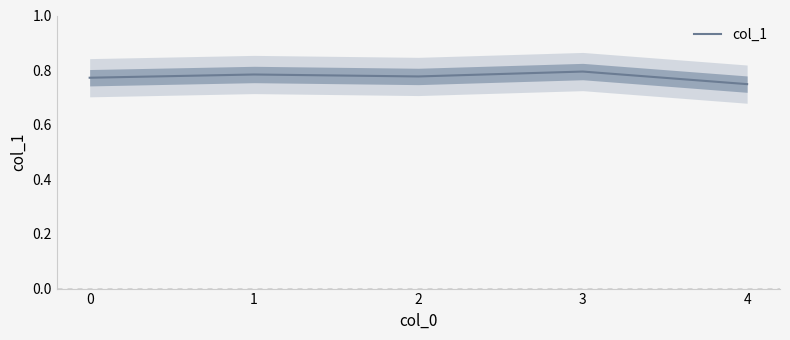

Is it true that the value at 3 is 1.0?

False